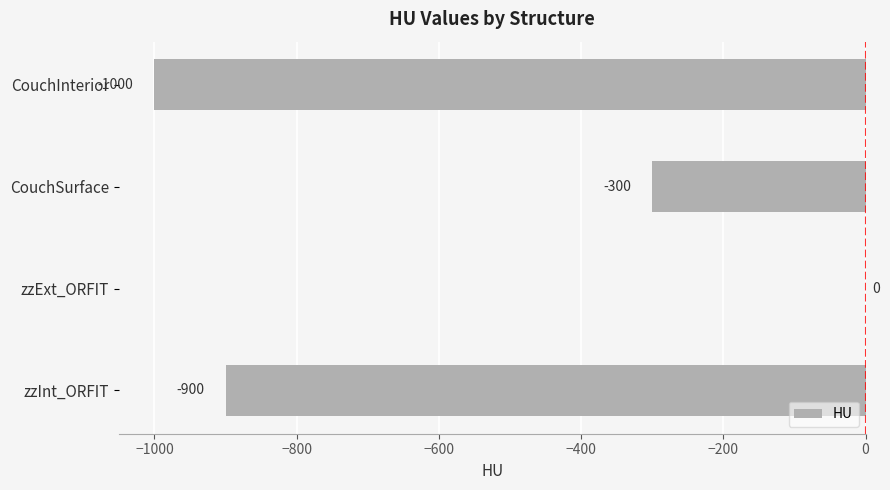

What is the average value?

-550